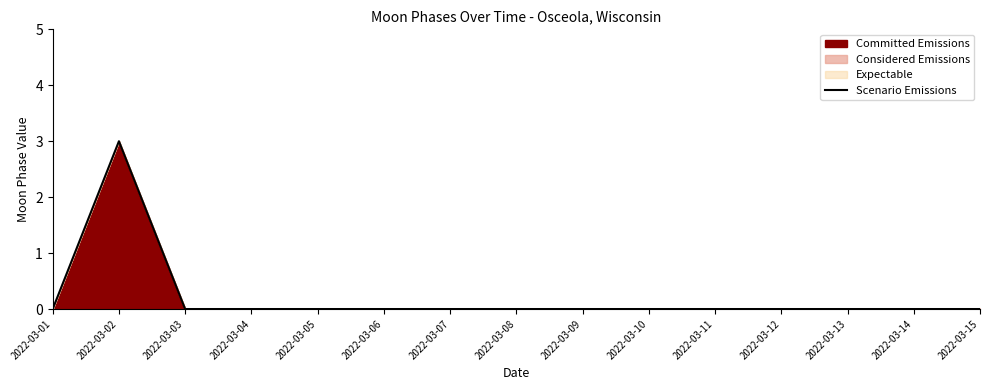

List the labels in order of value, smallest first.

2022-03-01, 2022-03-03, 2022-03-04, 2022-03-05, 2022-03-06, 2022-03-07, 2022-03-08, 2022-03-09, 2022-03-10, 2022-03-11, 2022-03-12, 2022-03-13, 2022-03-14, 2022-03-15, 2022-03-02